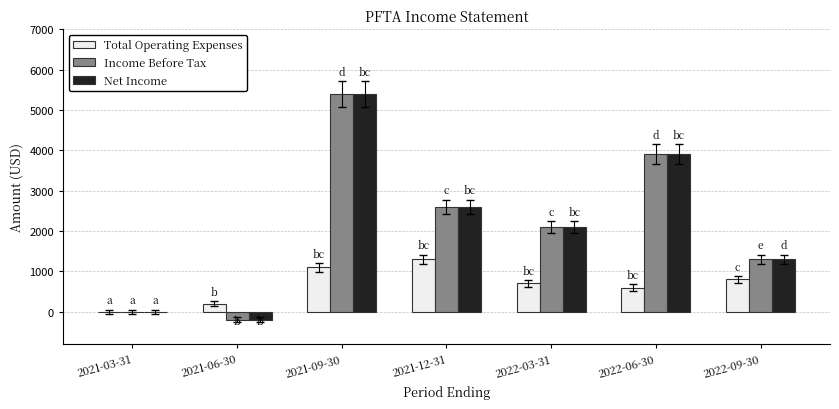

How many distinct data groups are displayed?

3